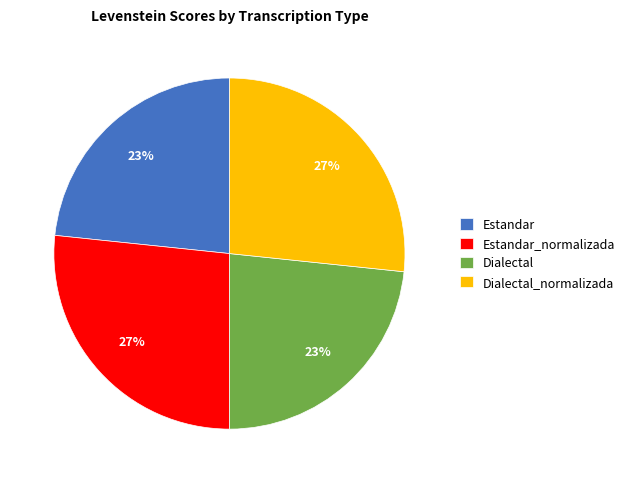

Is the sum of Dialectal_normalizada and Estandar_normalizada greater than half?

Yes